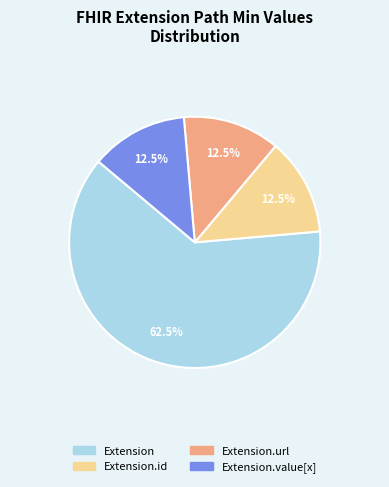

To the nearest percent, what is the average slice percentage?

25%